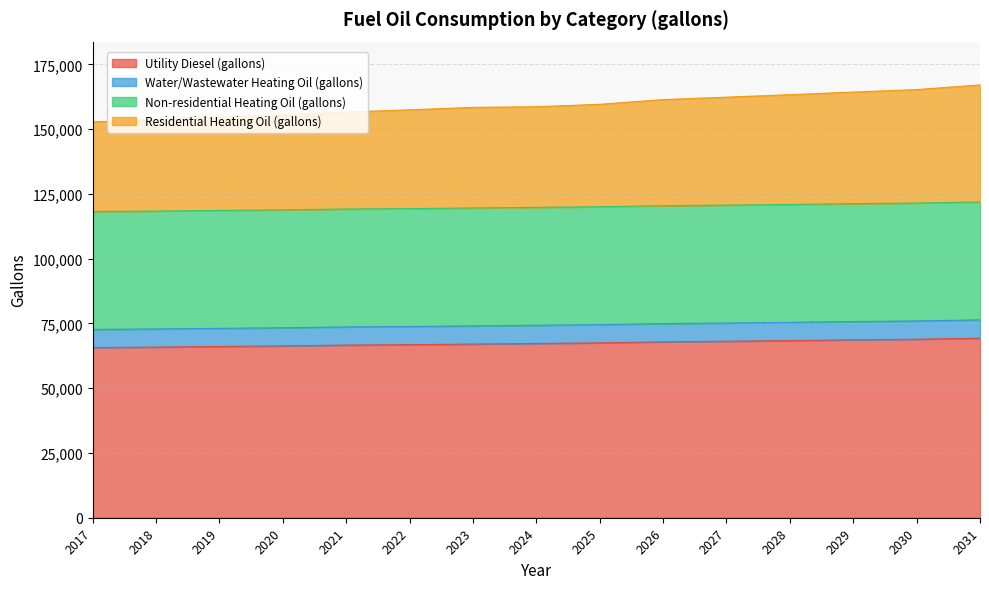

What is the sum of the Utility Diesel (gallons) values at 2026 and 2019?

133994.6